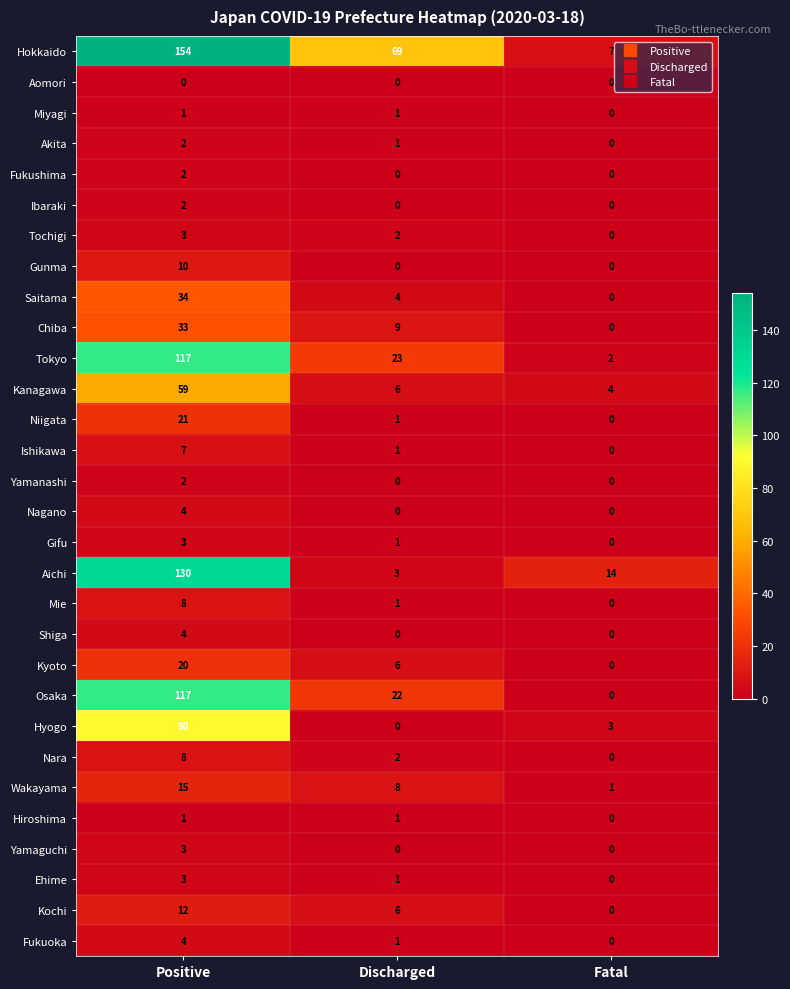

Which series has the largest range (max minus min)?

Hokkaido